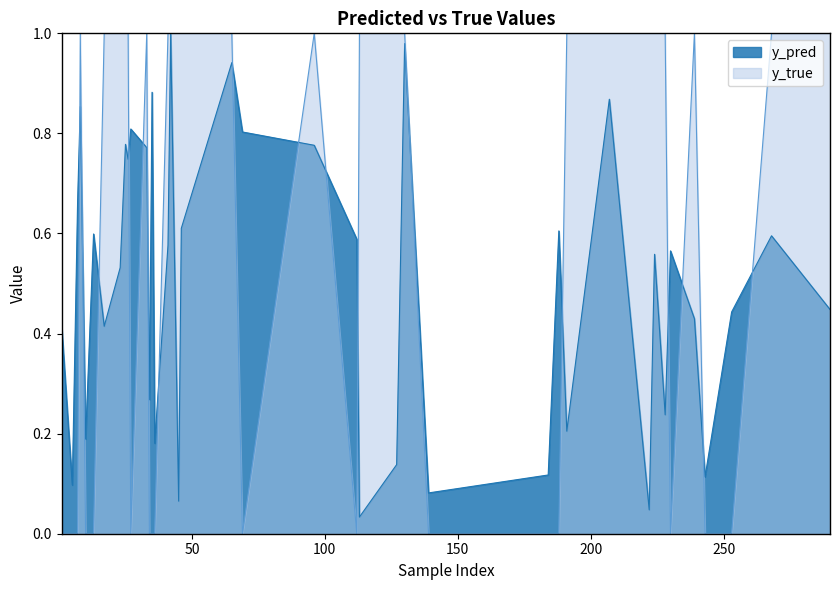

List the series in order of their overall mean, highest first.

y_true, y_pred